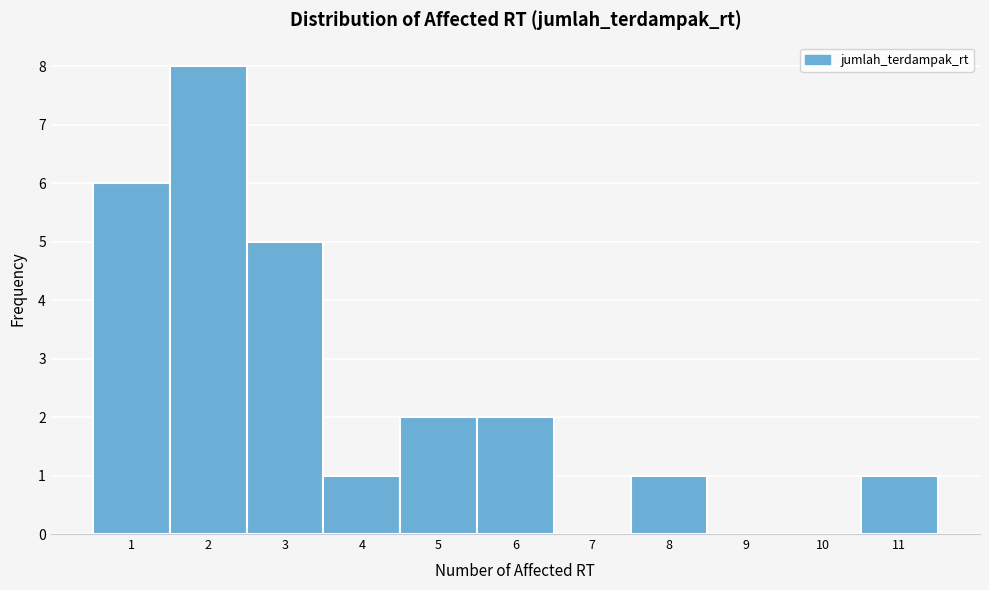

Over which range of the x-axis is the bar tallest?

1.5 to 2.5